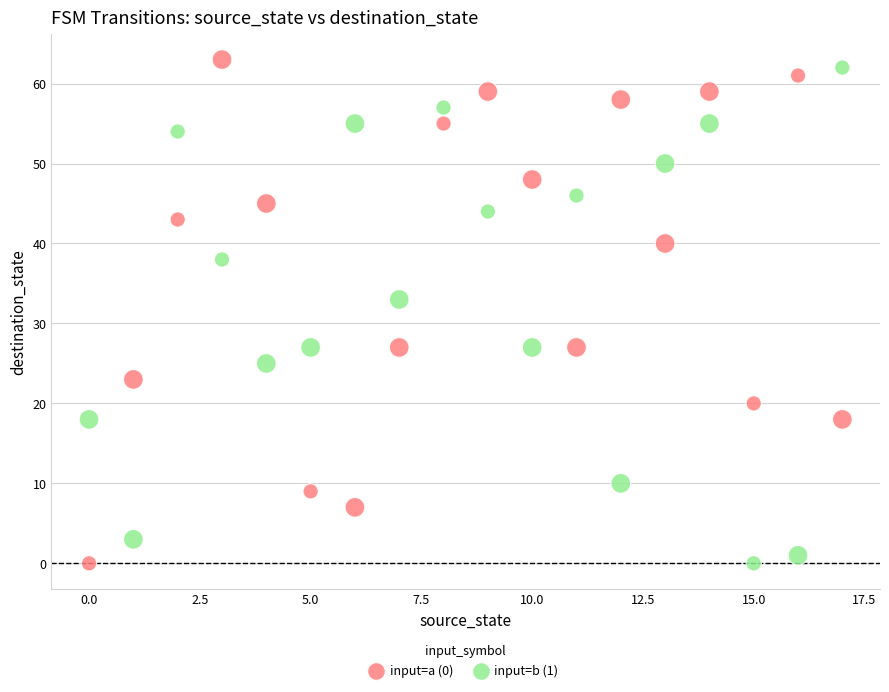

Across all data points, what is the range of Y values (max minus min)?

63